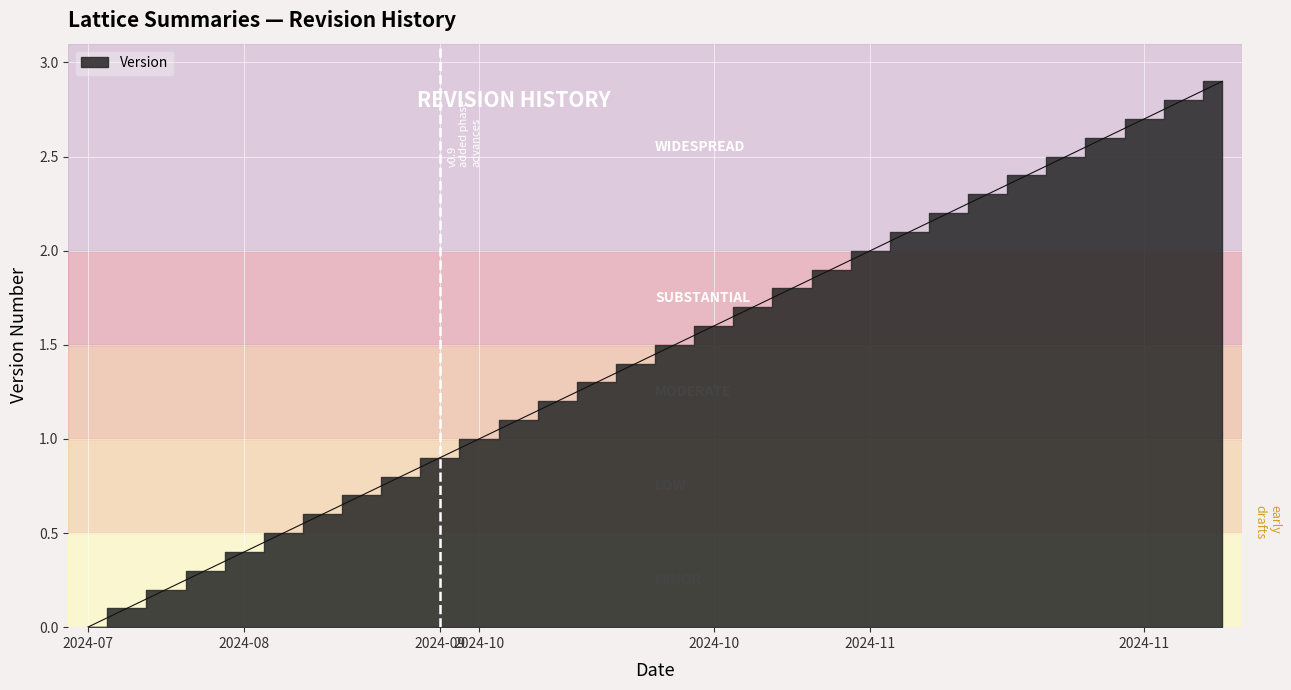

What is the change in value from 2024-07-27 to 2024-10-13?

+0.8